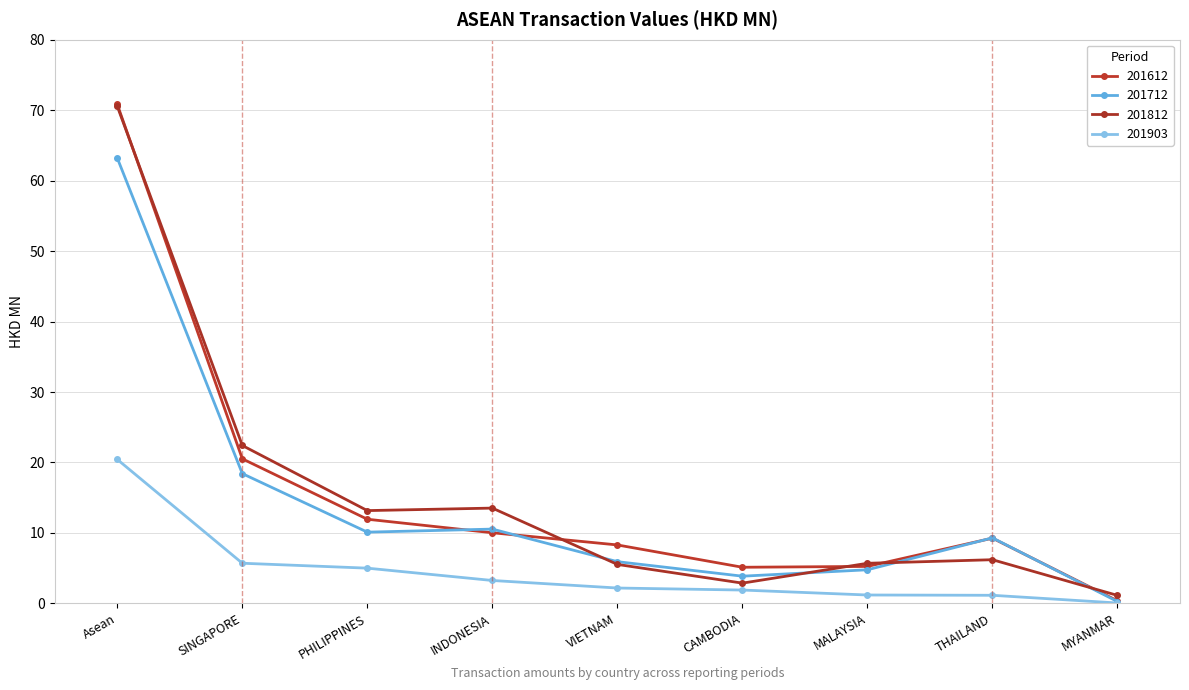

Rank the categories by 201612 value from highest to lowest.

Asean, SINGAPORE, PHILIPPINES, INDONESIA, THAILAND, VIETNAM, MALAYSIA, CAMBODIA, MYANMAR